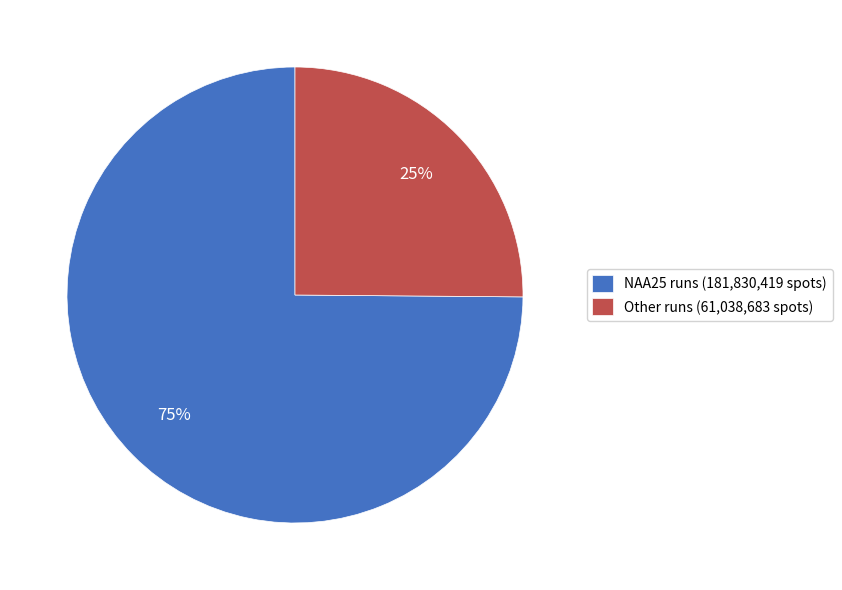

To the nearest percent, what percentage of the pie is NAA25 runs (181,830,419 spots)?

75%